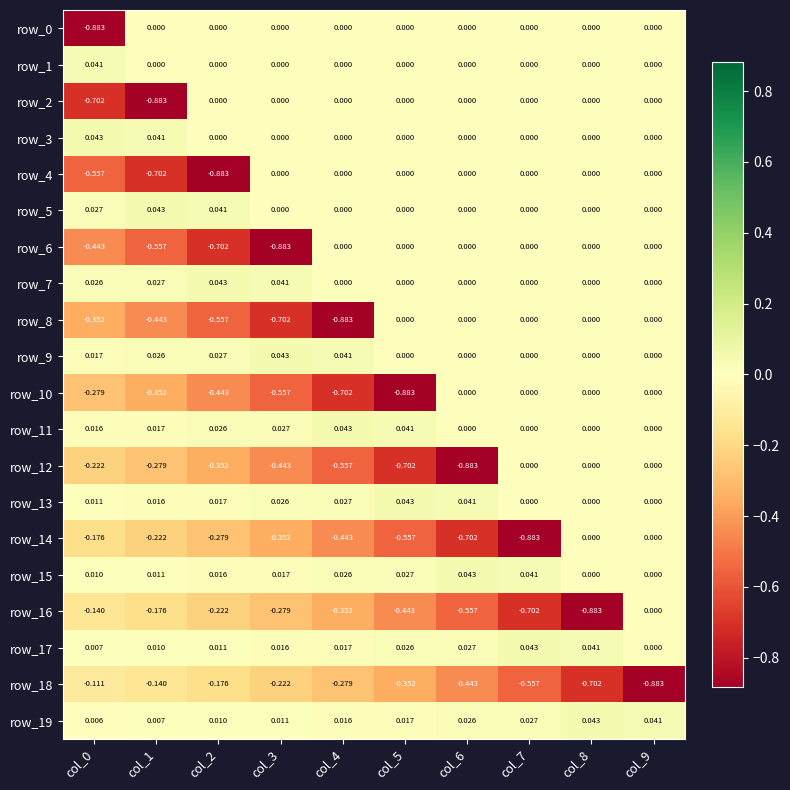

What is the total value across all series at col_8?

-1.5